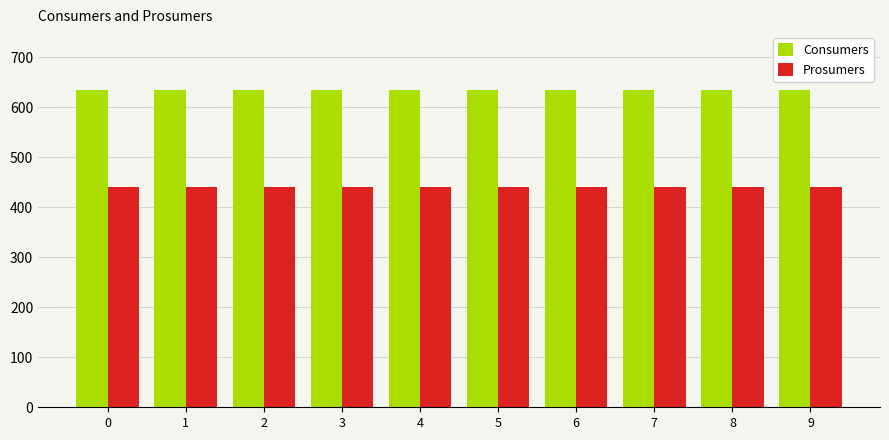

The Consumers series shows 635 at 5. True or false?

True